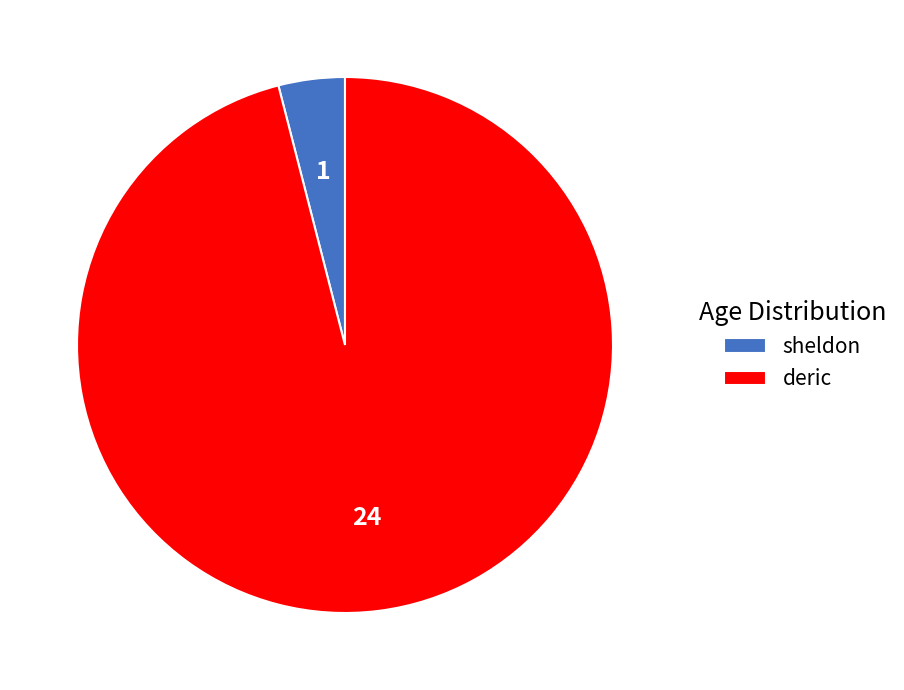

What is the largest slice in the pie chart?

deric